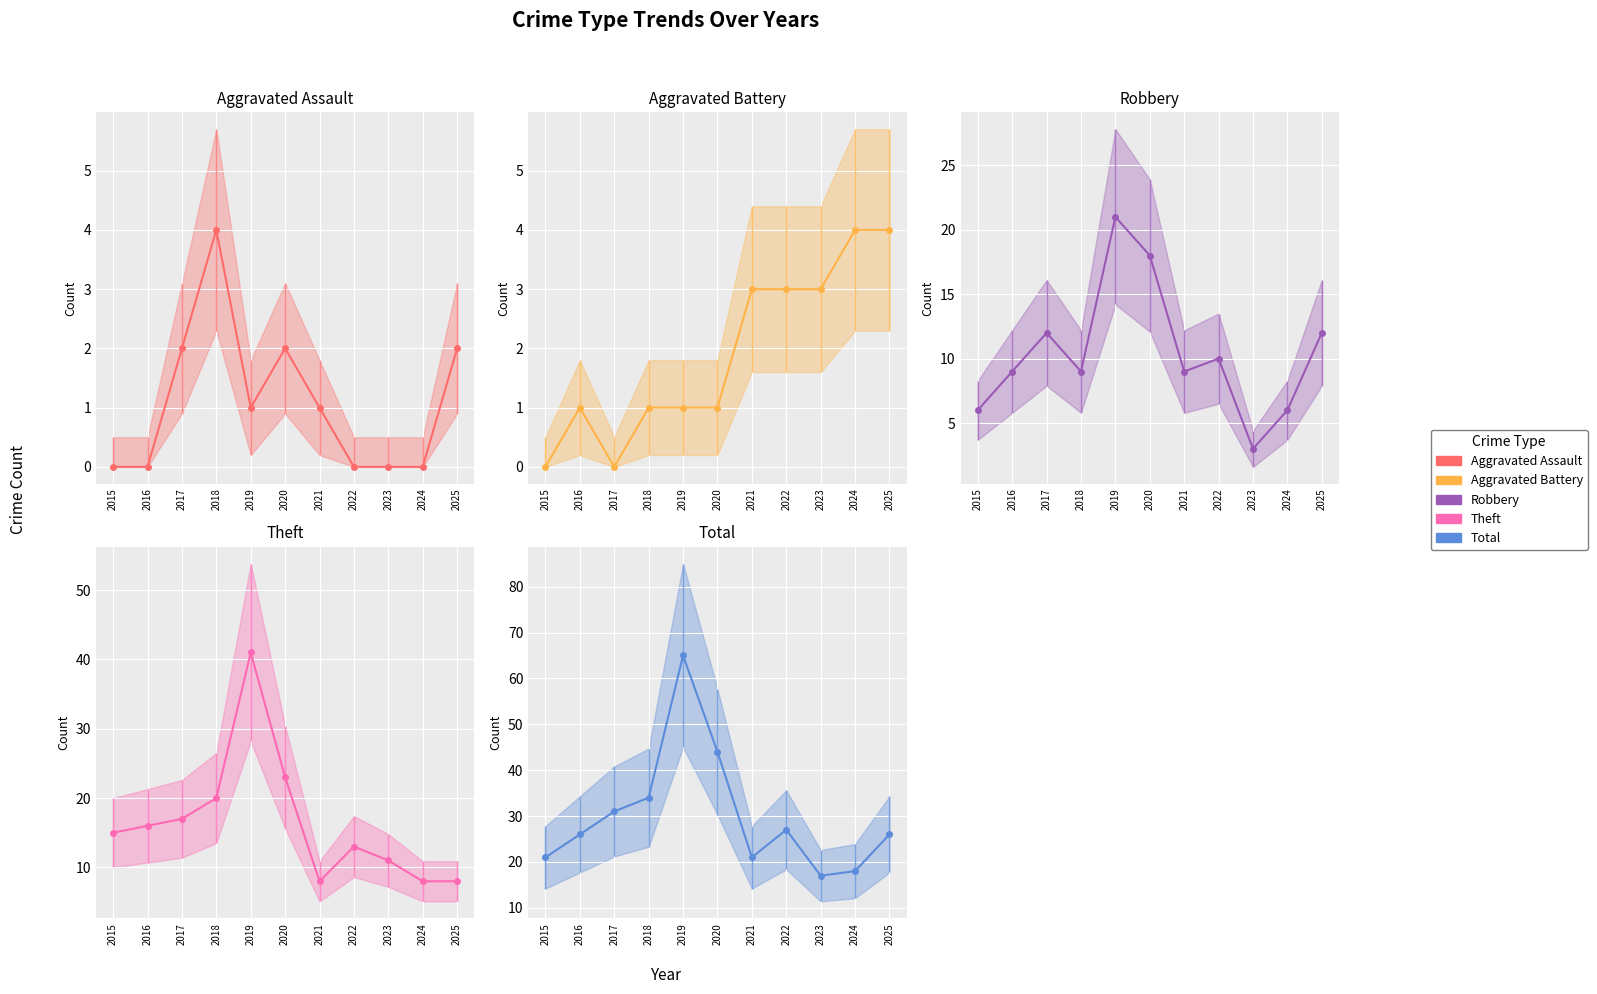

Does the chart display data point markers on the line(s)?

Yes